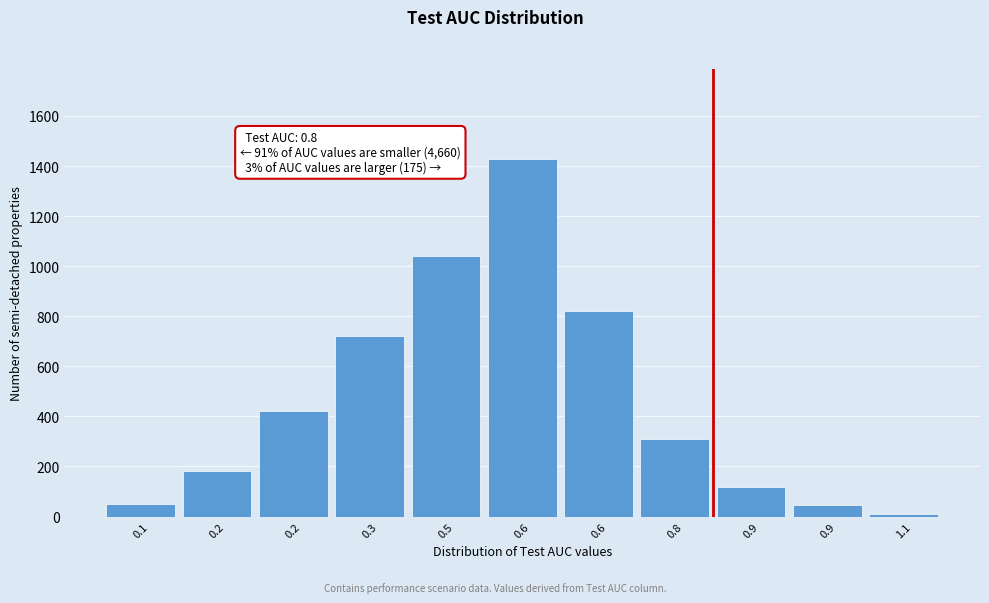

How many categories are shown in the chart?

11